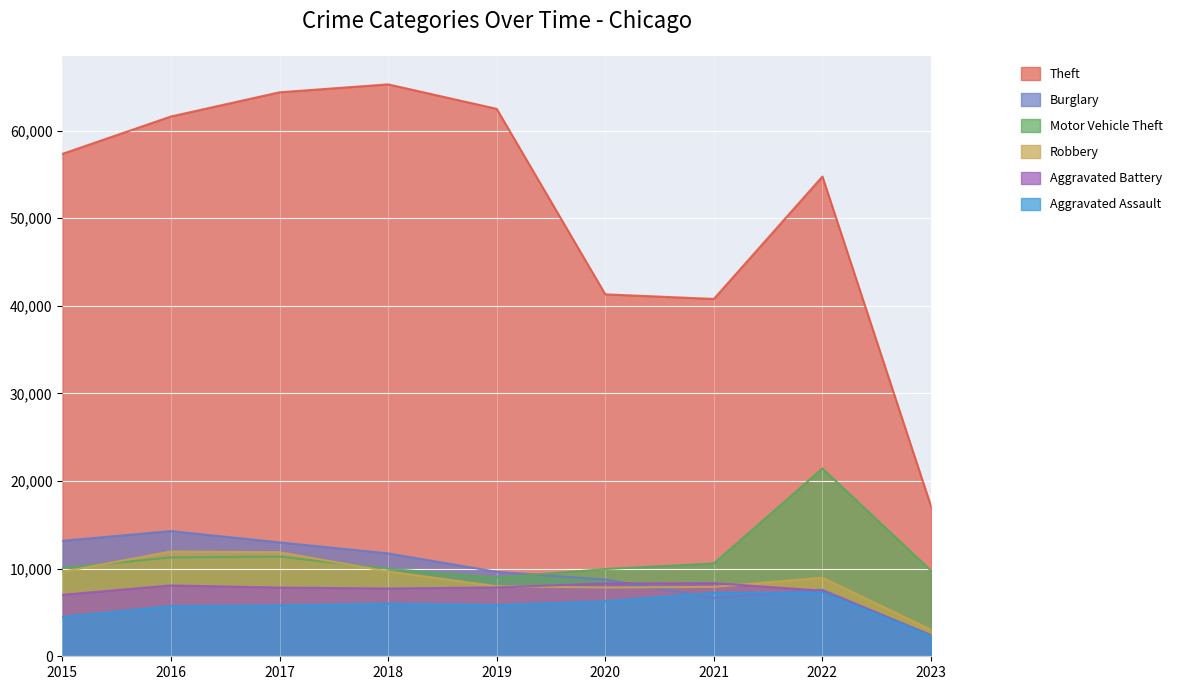

How many categories are shown in the chart?

9